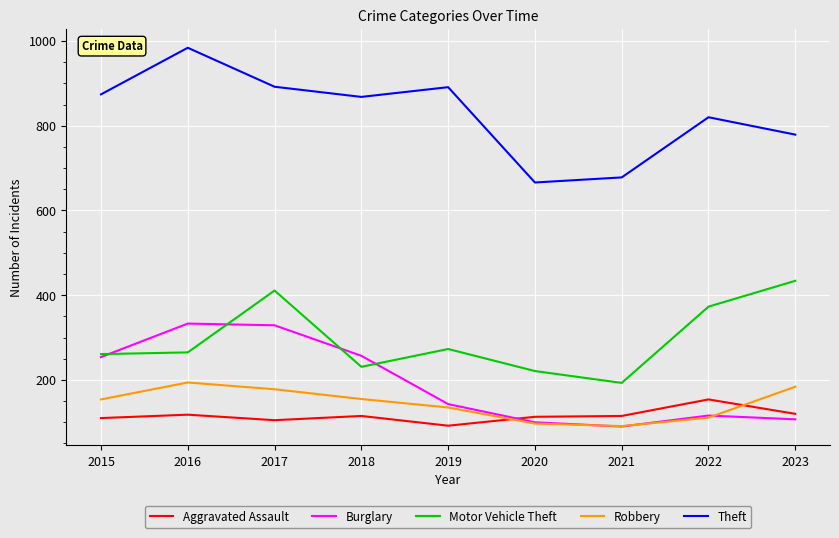

Rank the series at 2019 from lowest to highest value.

Aggravated Assault, Robbery, Burglary, Motor Vehicle Theft, Theft